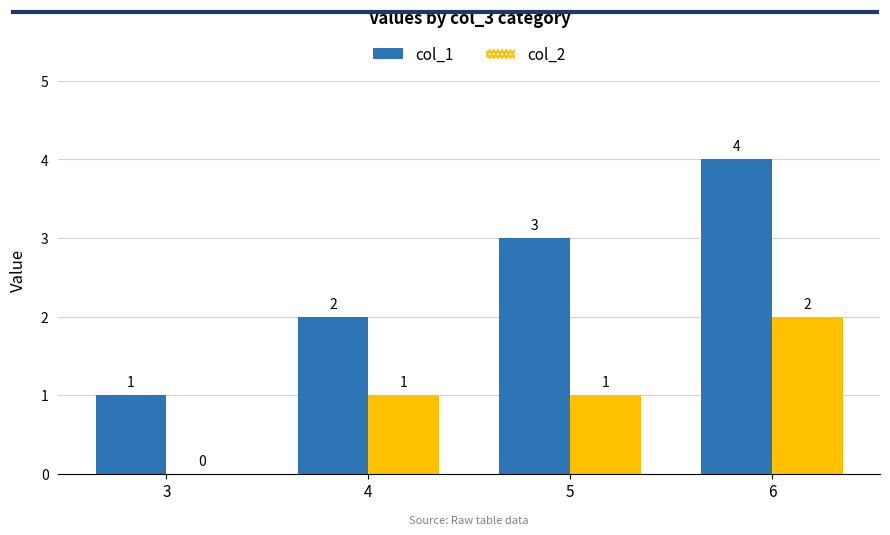

The col_1 series shows 4 at 5. True or false?

False